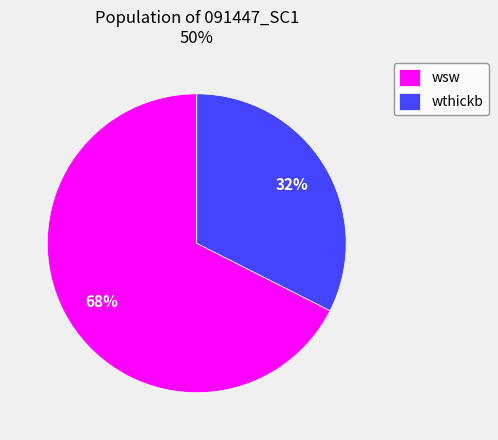

What is the smallest slice in the pie chart?

wthickb